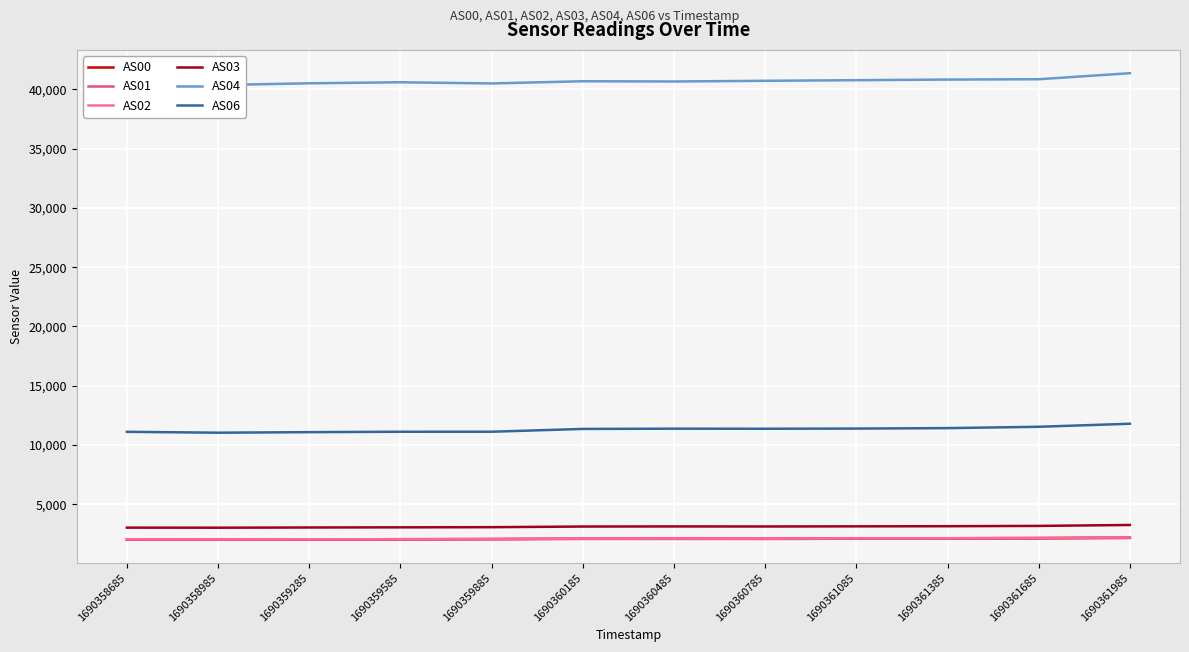

Which series has the largest range (max minus min)?

AS04